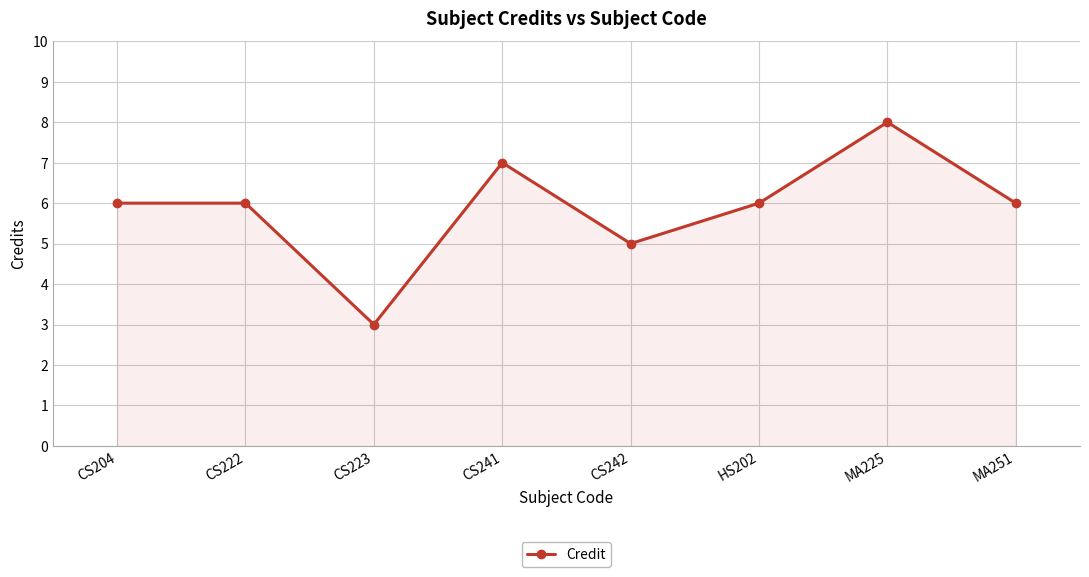

What is the smallest value displayed?

3